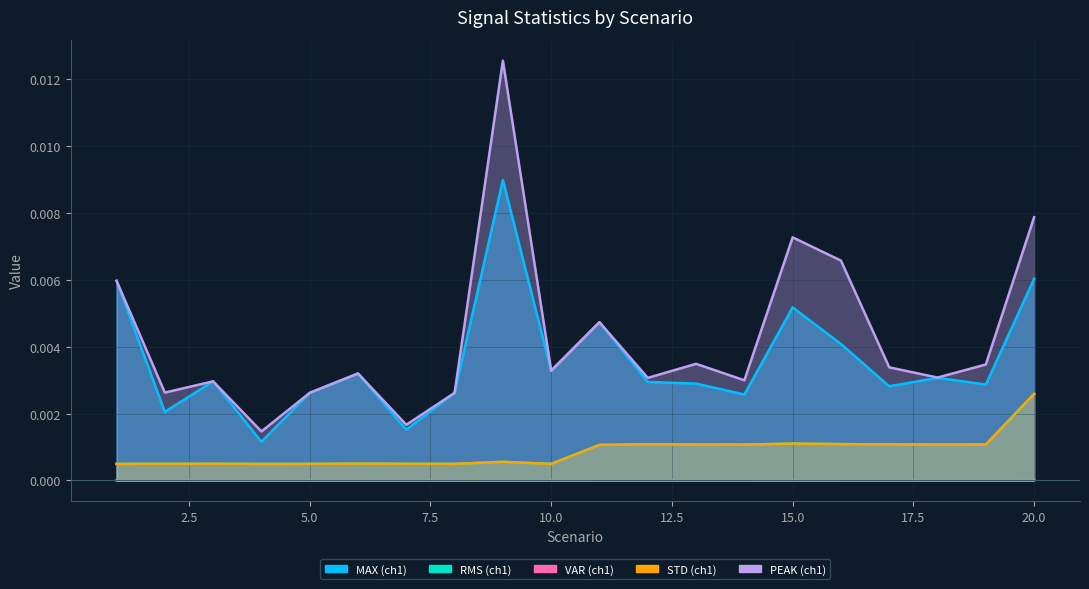

Which series has the widest spread of values?

PEAK_1